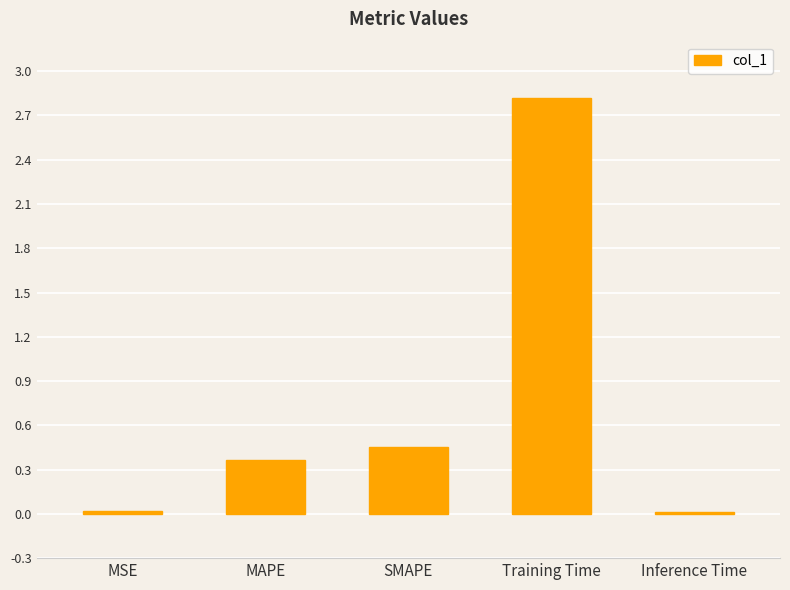

Where is the data nearest to the value 1?

SMAPE